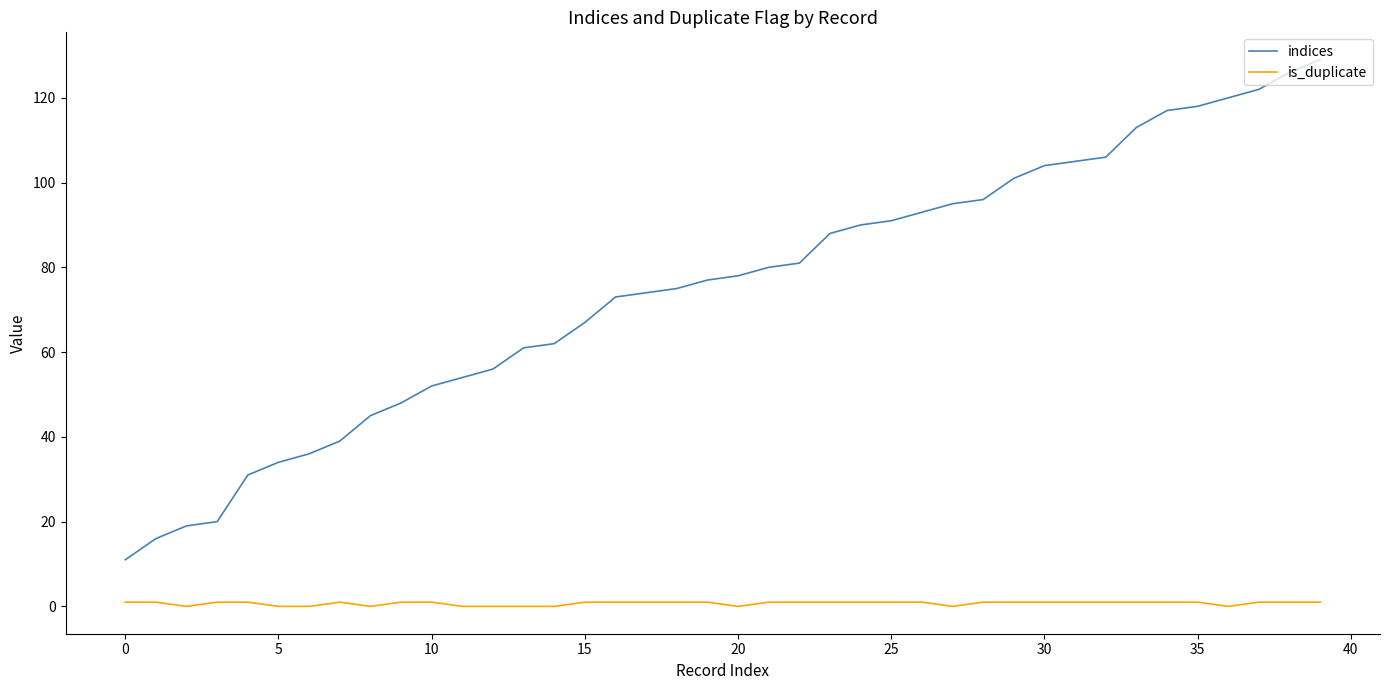

What is the highest value of the indices series?

129